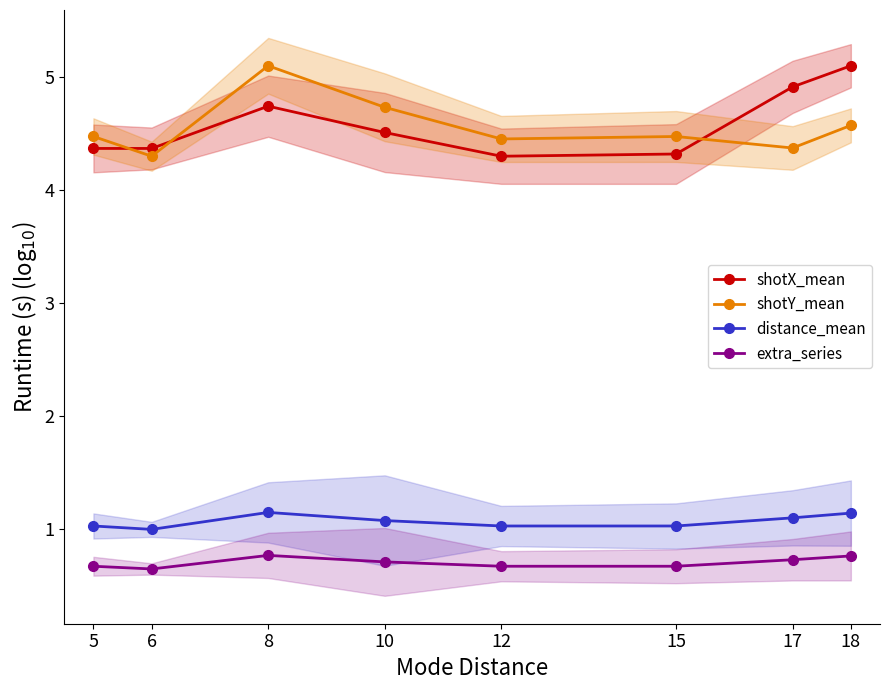

Which series has the widest spread of values?

shotX_mean